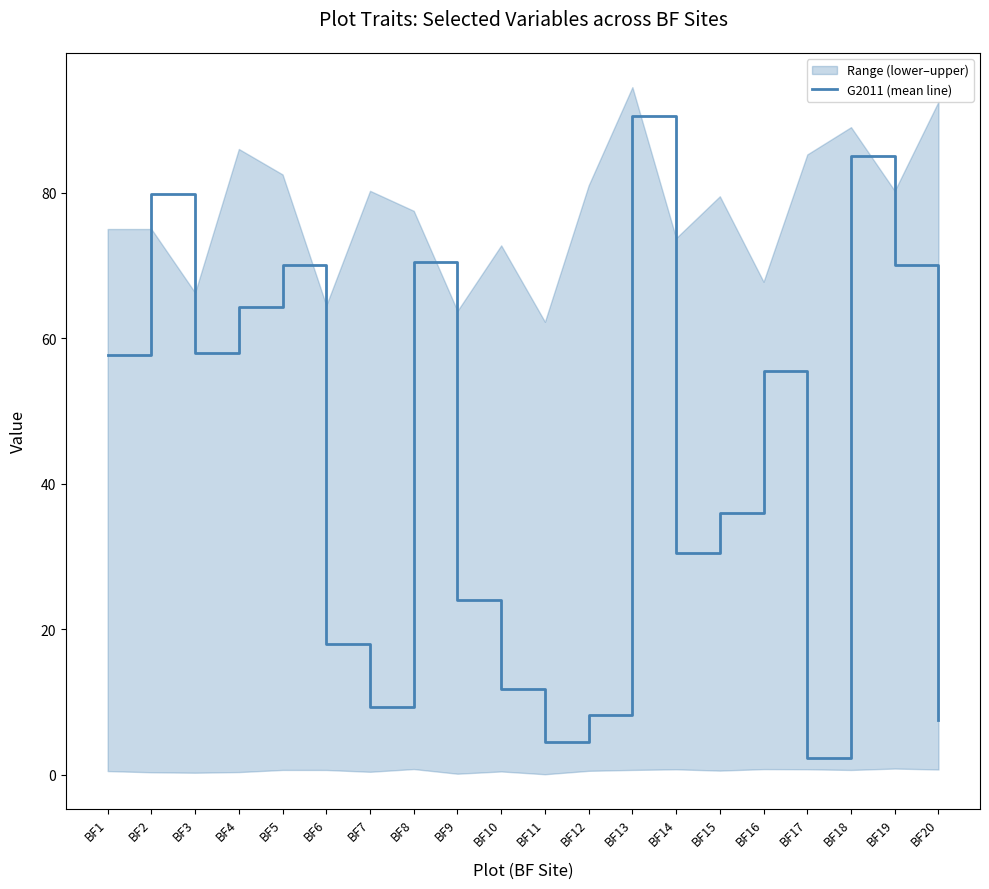

Reading left to right, transcribe all the data shown in this chart.

BF1=57.8	BF2=79.8	BF3=58.0	BF4=64.2	BF5=70.0	BF6=18.0	BF7=9.2	BF8=70.5	BF9=24.0	BF10=11.8	BF11=4.5	BF12=8.2	BF13=90.5	BF14=30.5	BF15=36.0	BF16=55.5	BF17=2.2	BF18=85.0	BF19=70.0	BF20=7.5